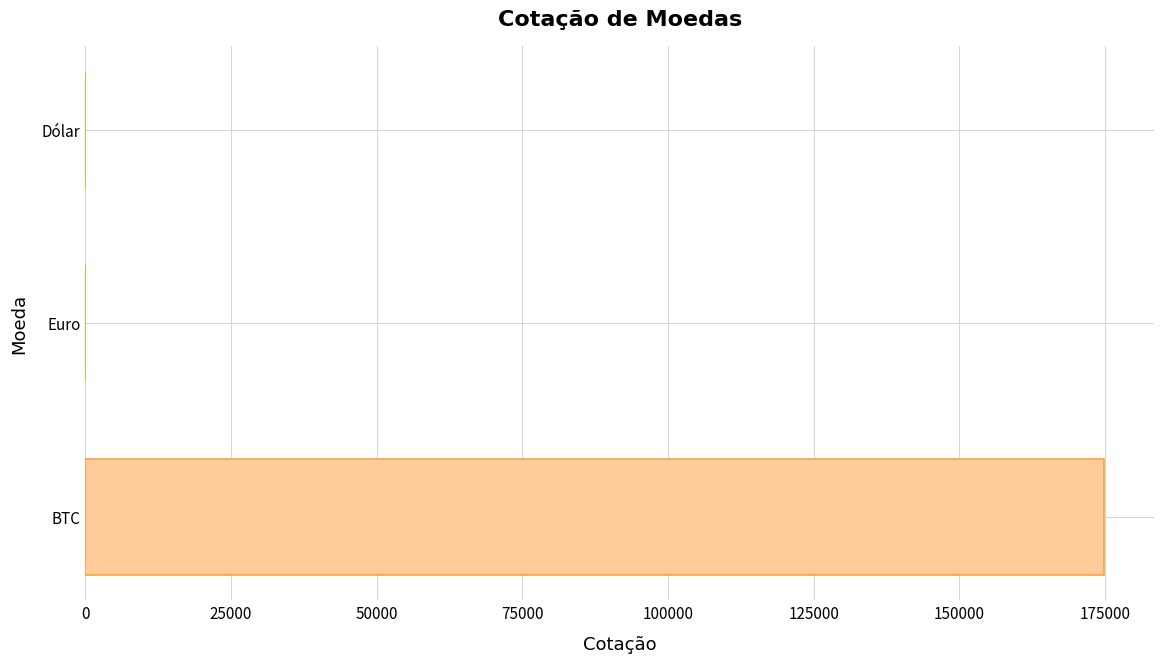

Which category has the highest value across all series?

BTC